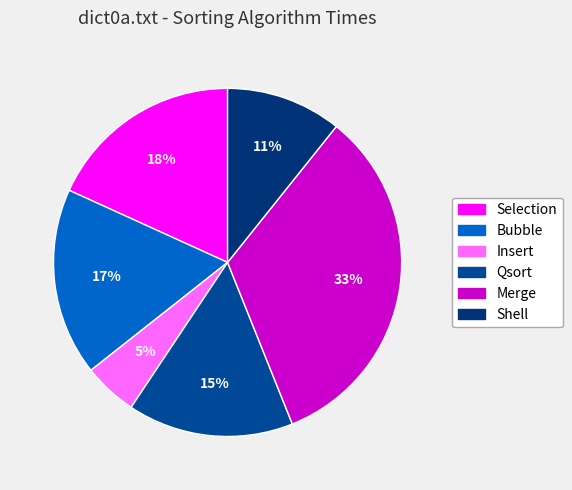

True or false: Merge accounts for 20% of the total.

False